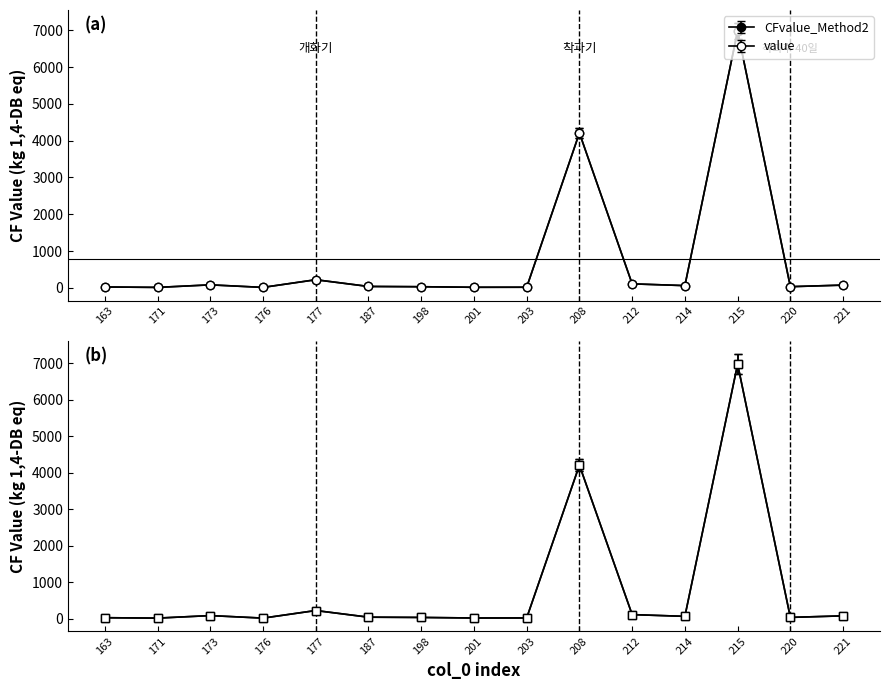

What is the average value of the value series?

762.1